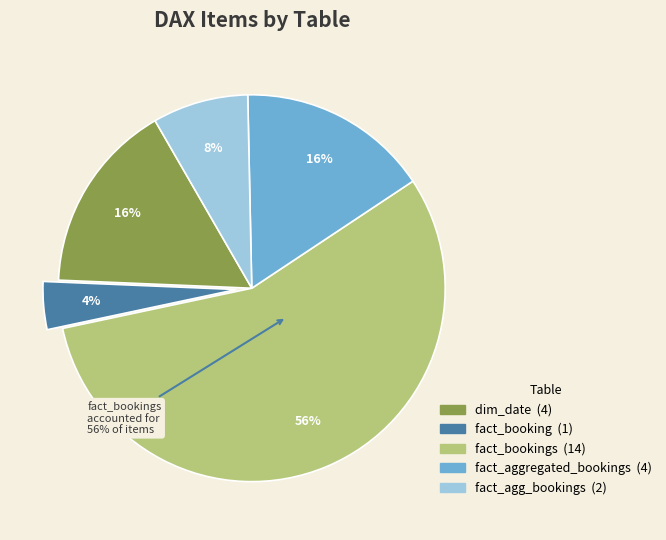

Does fact_booking account for over 50% of the chart?

No